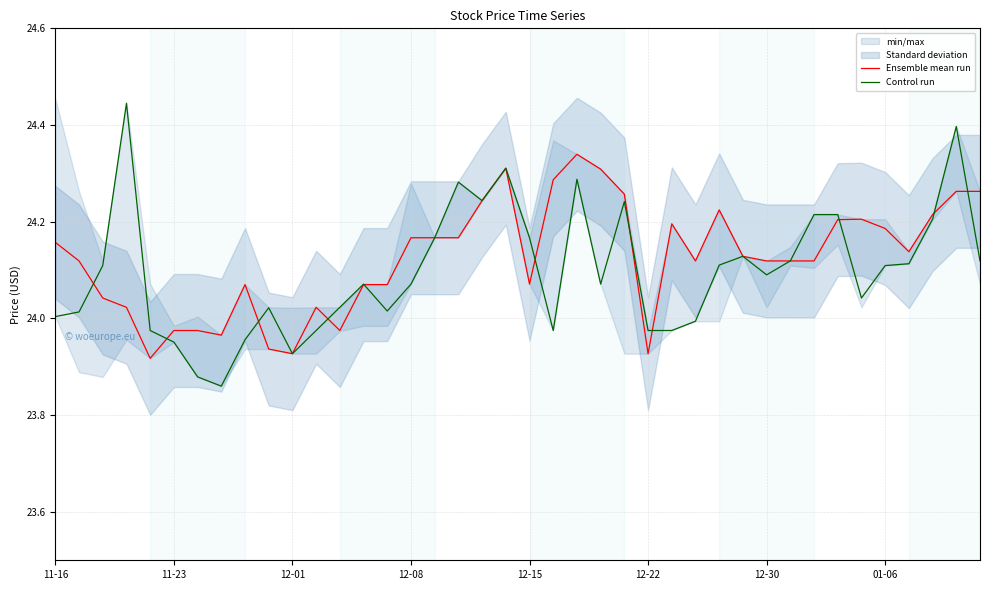

What is the minimum value shown in the chart?

23.9